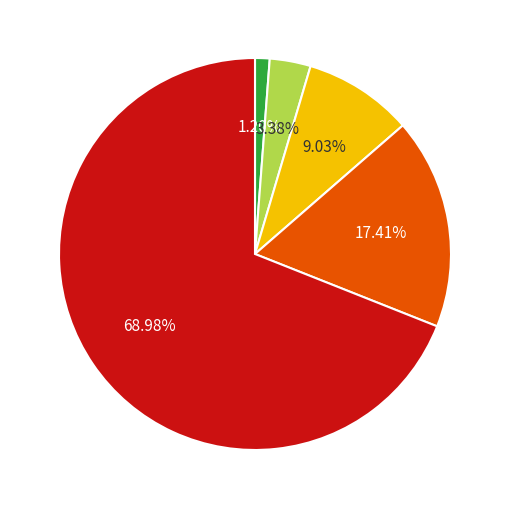

Is there a majority slice in this chart?

Yes